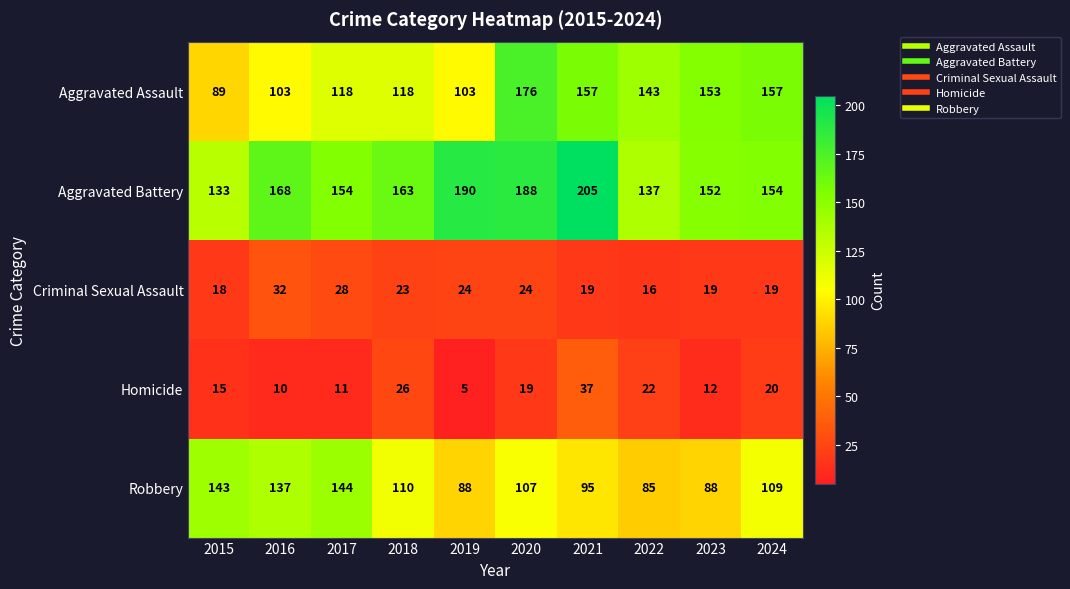

The Aggravated Battery series shows 163 at 2018. True or false?

True